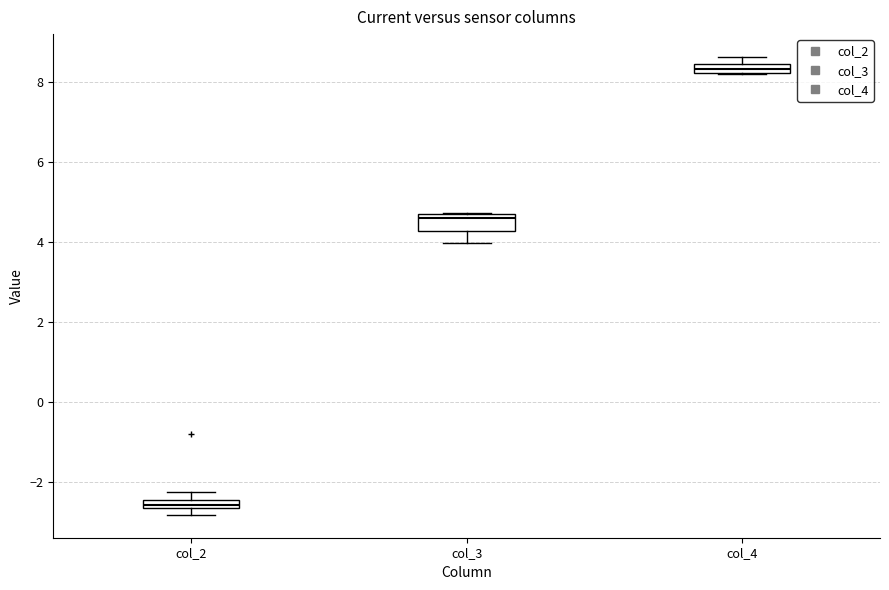

Which box has the highest median line?

col_4